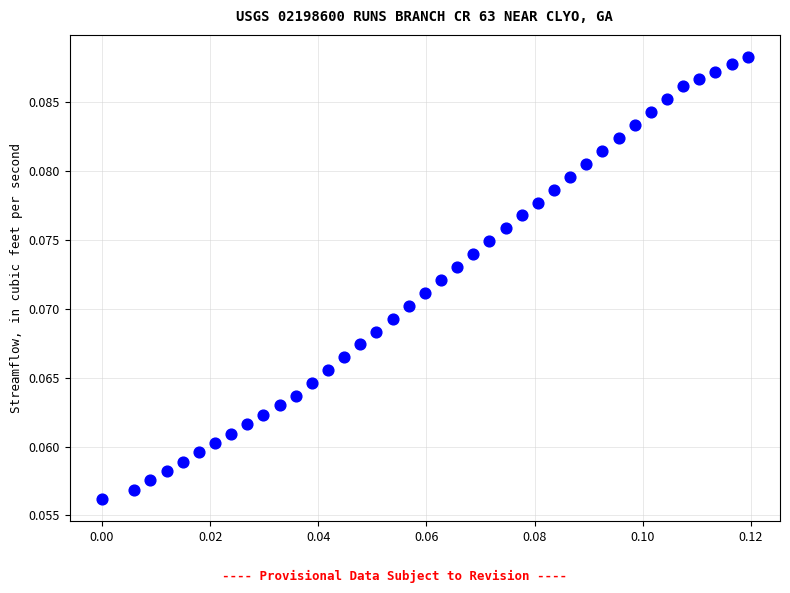

Count the number of points in this scatter plot.

40